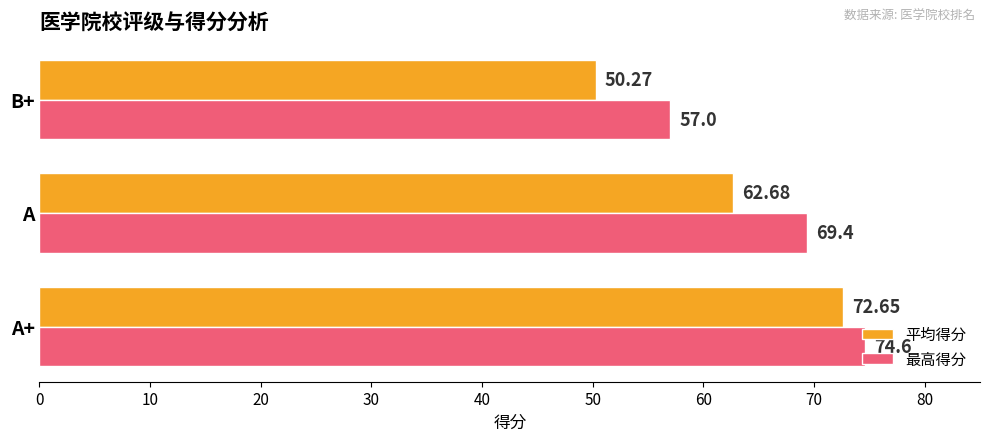

Rank the categories by 最高得分 value from lowest to highest.

B+, A, A+